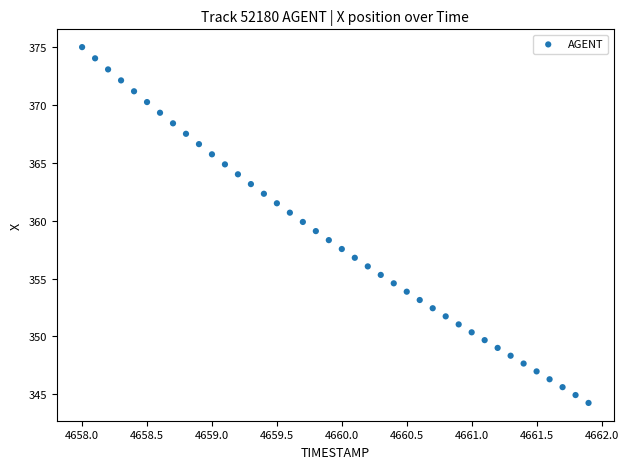

What is the range of Y values (max minus min)?

30.8